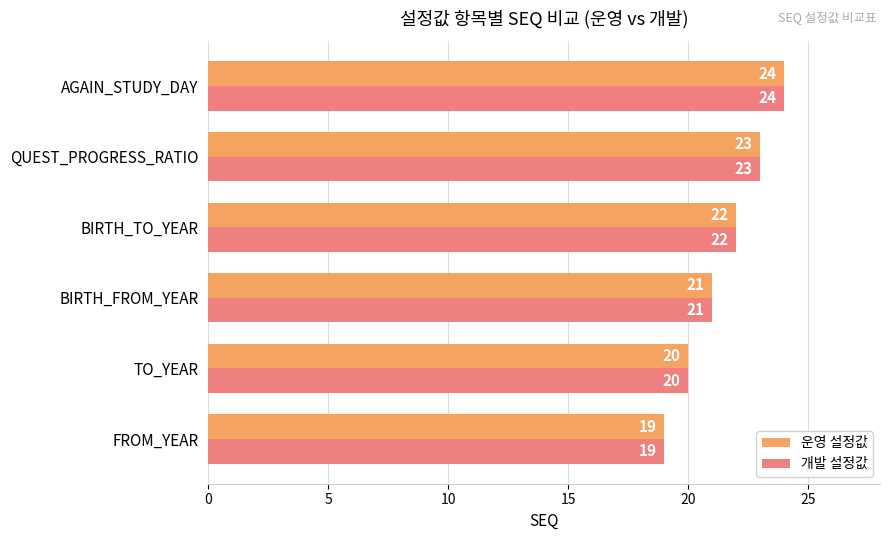

List the labels in order of 개발 설정값 value, largest first.

AGAIN_STUDY_DAY, QUEST_PROGRESS_RATIO, BIRTH_TO_YEAR, BIRTH_FROM_YEAR, TO_YEAR, FROM_YEAR